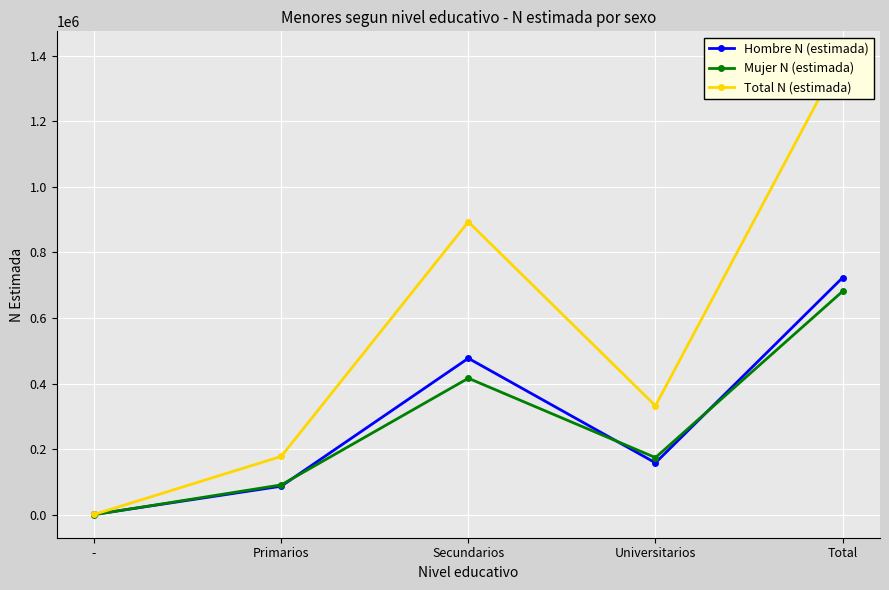

Between Primarios and Universitarios, which series saw the biggest shift?

Total N (estimada)